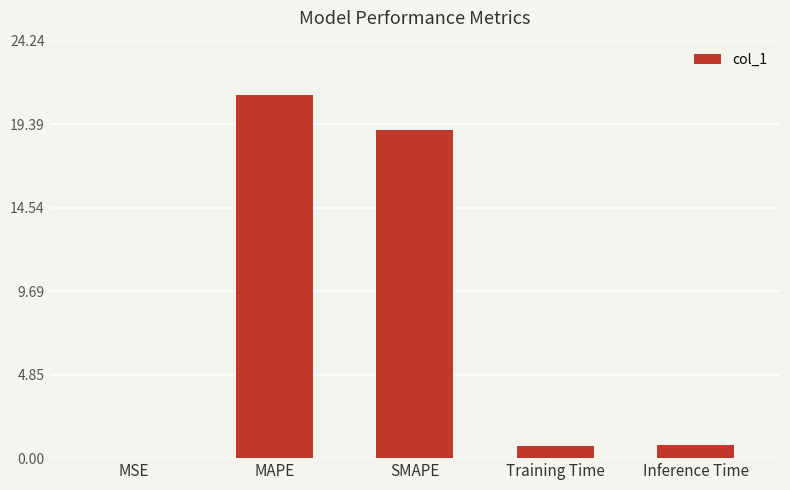

What is the greatest value displayed?

21.1